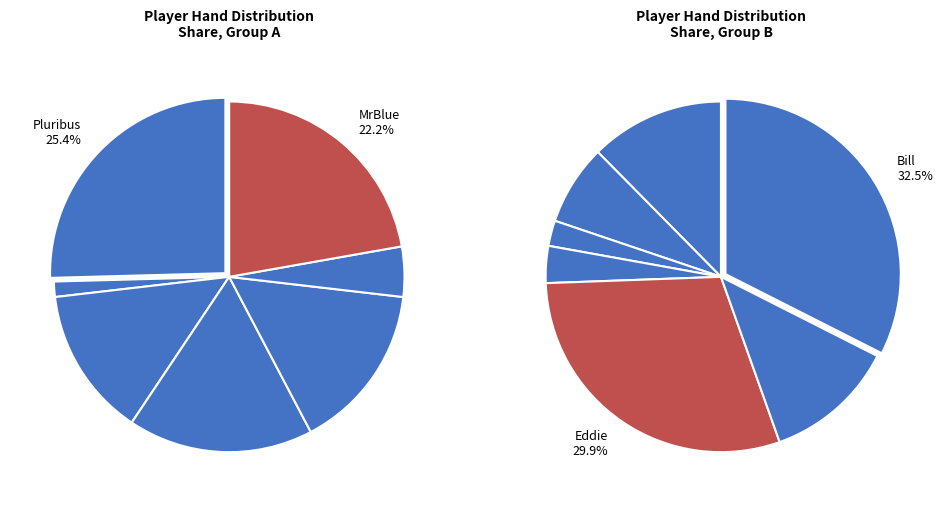

What portion of the pie excludes MrBlonde?

95.7%